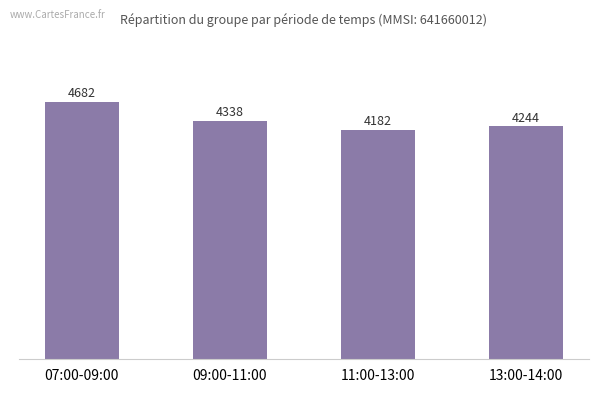

What is the sum of all values?

17446